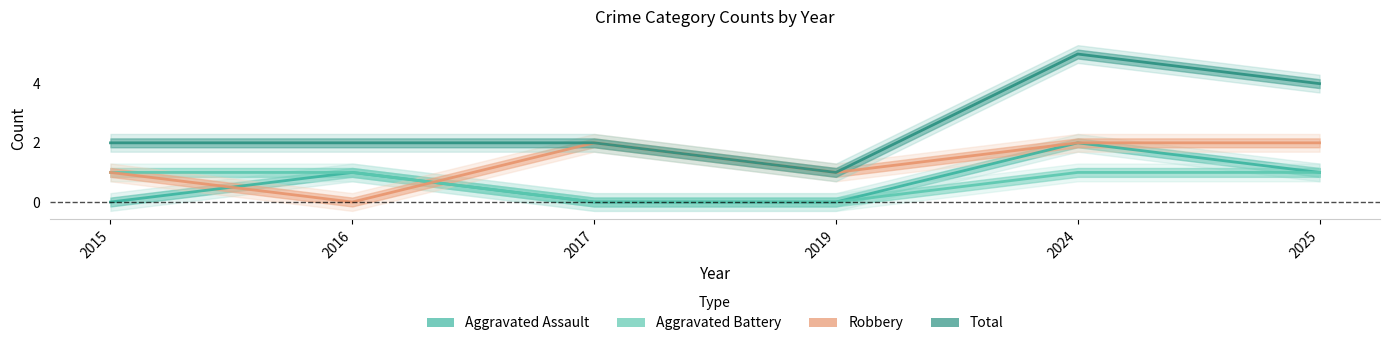

What value does the Total series have at 2015?

2